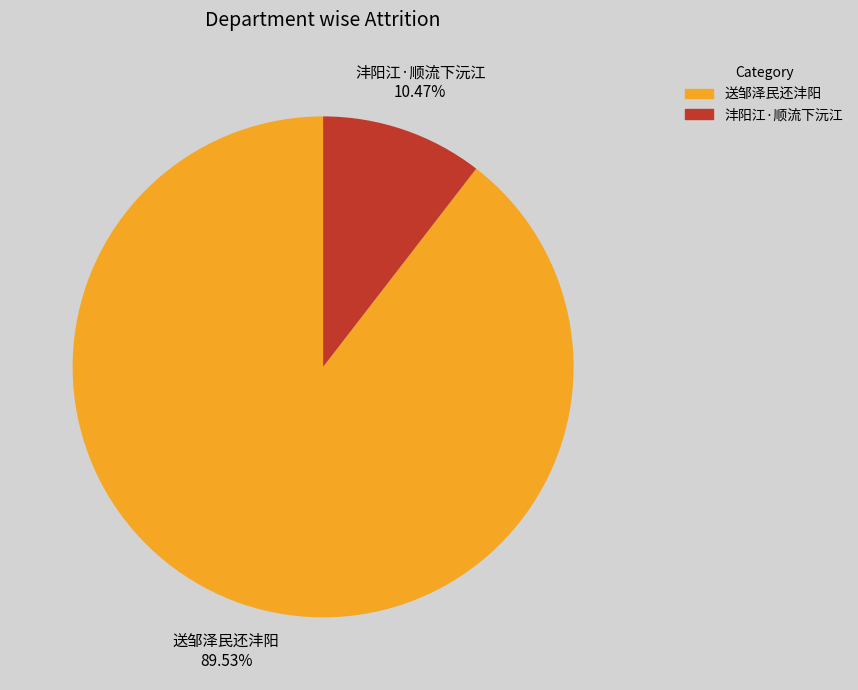

To the nearest percent, what is the combined percentage of 送邹泽民还沣阳 and 沣阳江·顺流下沅江?

100%